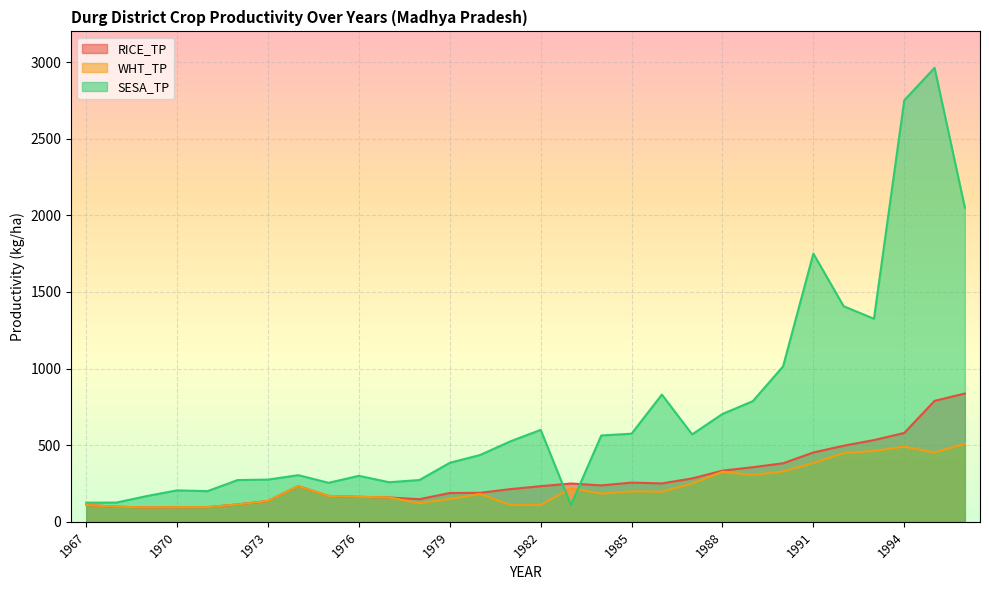

Where is the first local minimum for WHT_TP?

1969